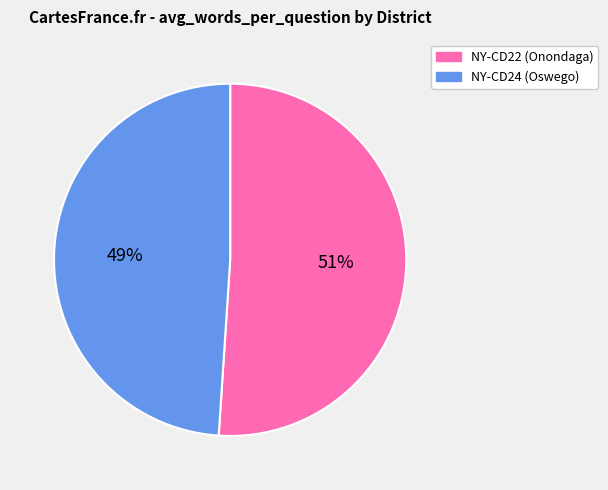

The NY-CD24 (Oswego) slice represents 56% of the pie. True or false?

False